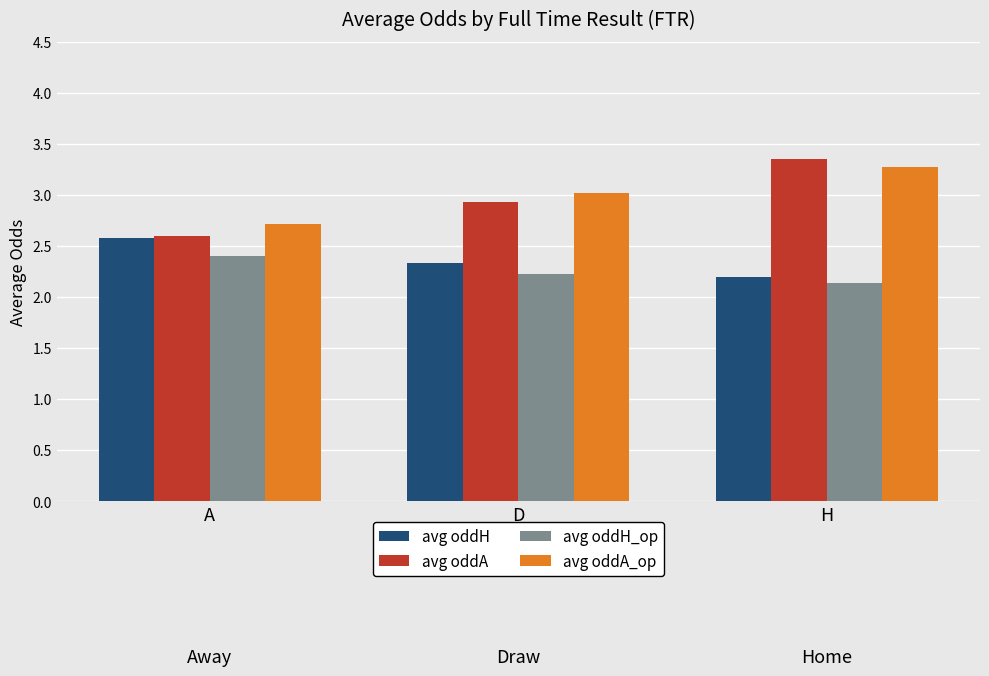

The value of avg oddH at A is 2.6. True or false?

True